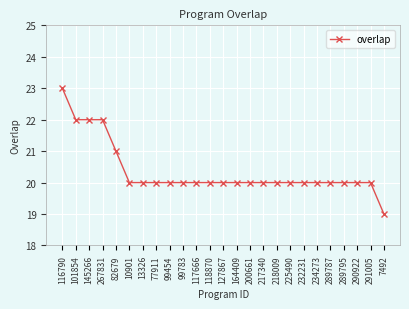

What is the greatest value displayed?

23